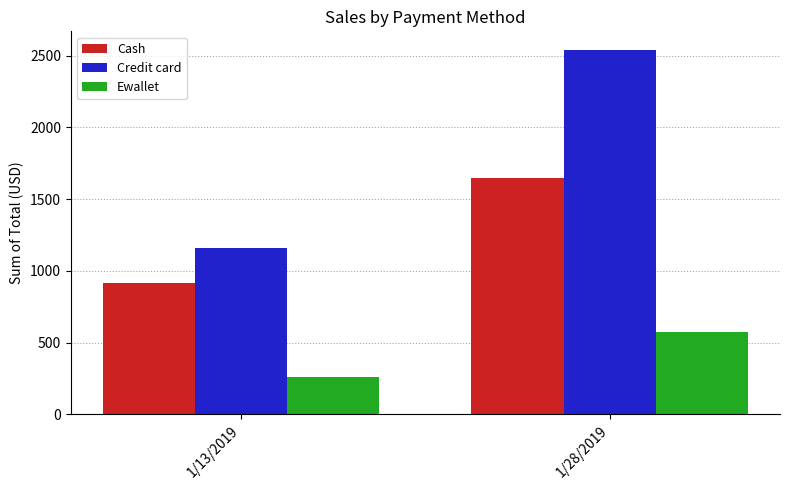

At which label is Ewallet closest to 416?

1/13/2019